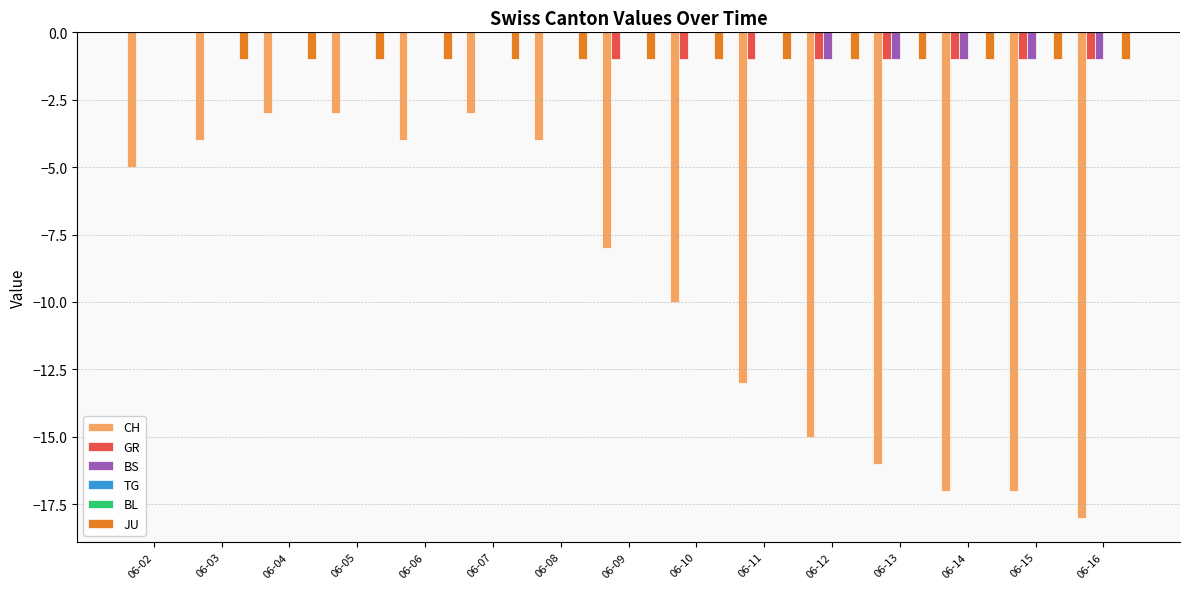

At how many categories does at least one series exceed -5?

15